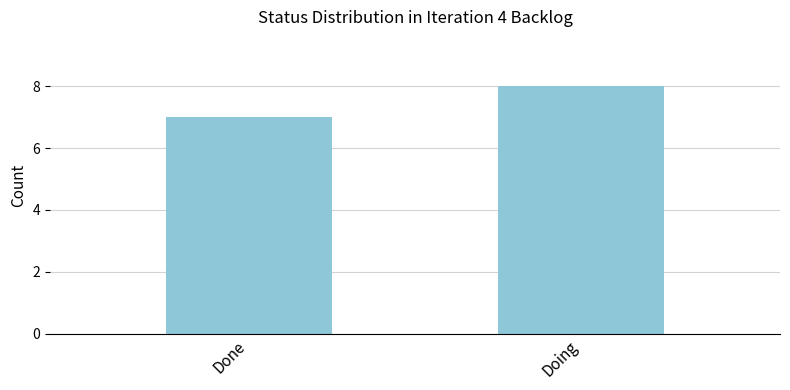

Is it true that the value at Done is 7?

True